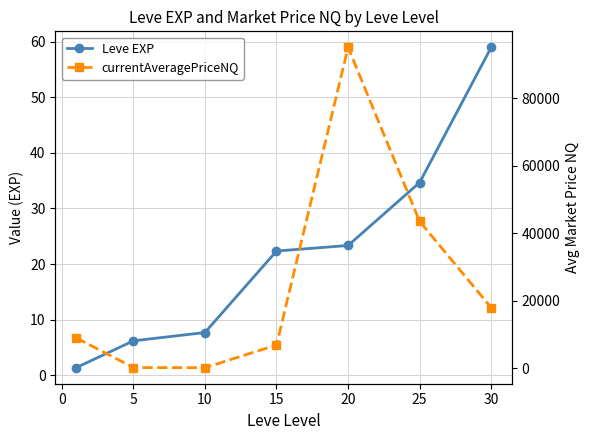

Rank the series by their maximum value, from lowest to highest.

Leve EXP, currentAveragePriceNQ